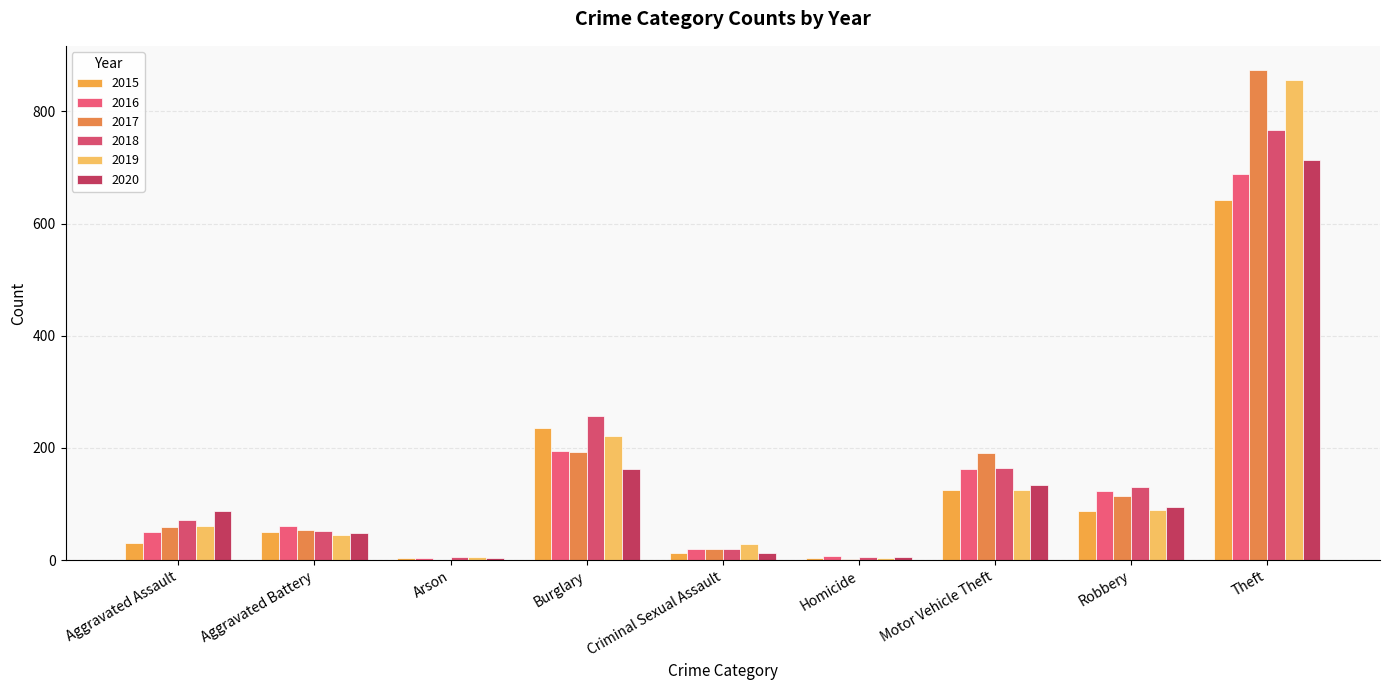

Which series has the largest range (max minus min)?

2017